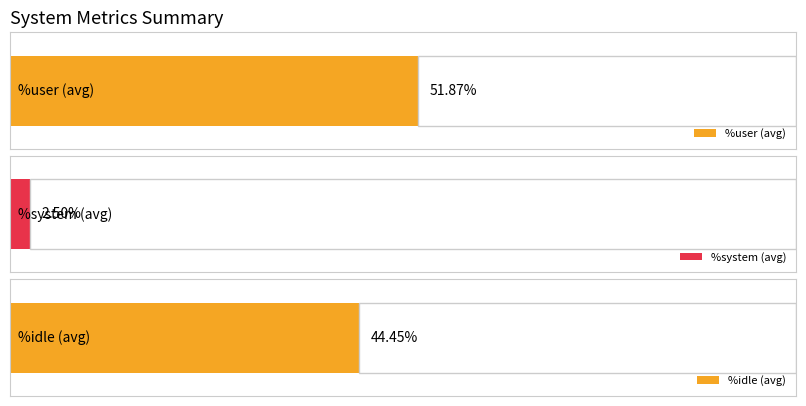

Rank the series by their average value, from lowest to highest.

%system, %idle, %user